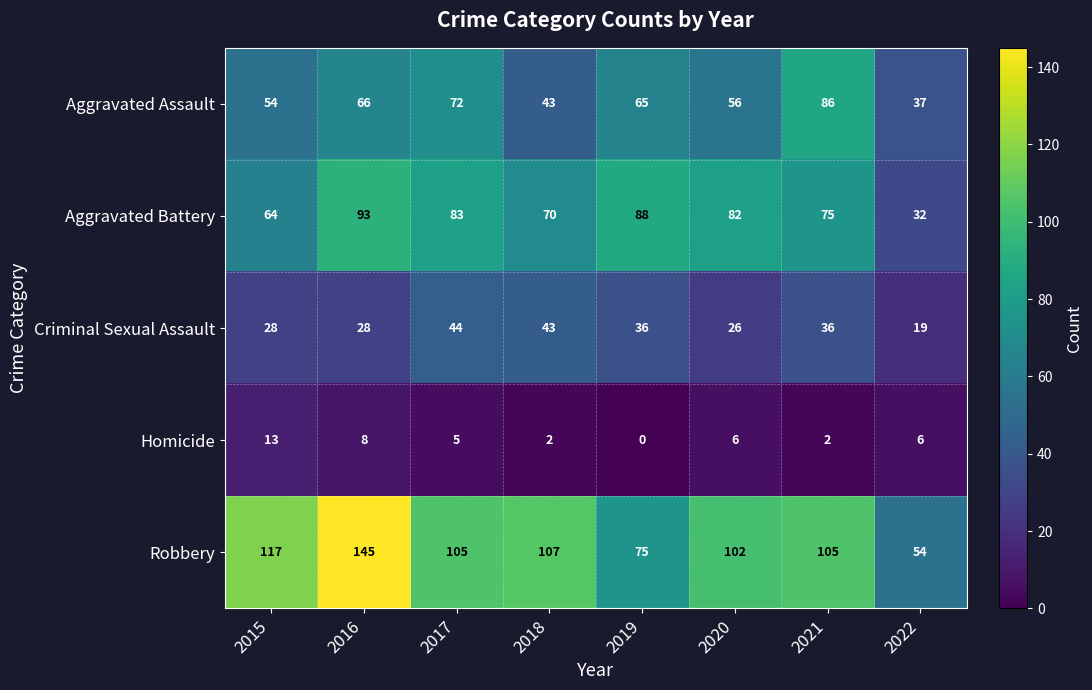

Which series has the widest spread of values?

Robbery